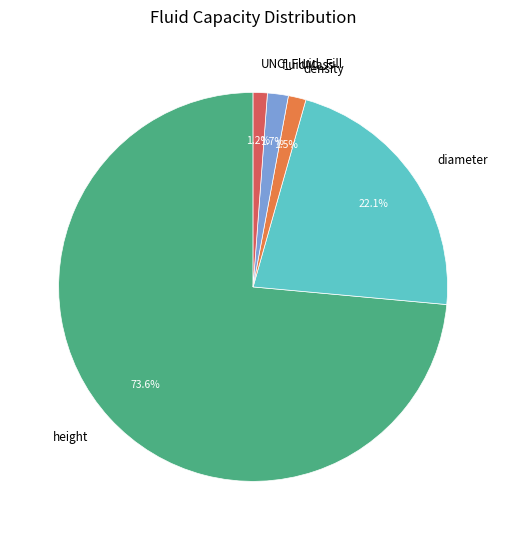

To the nearest percent, what is the average slice percentage?

20%